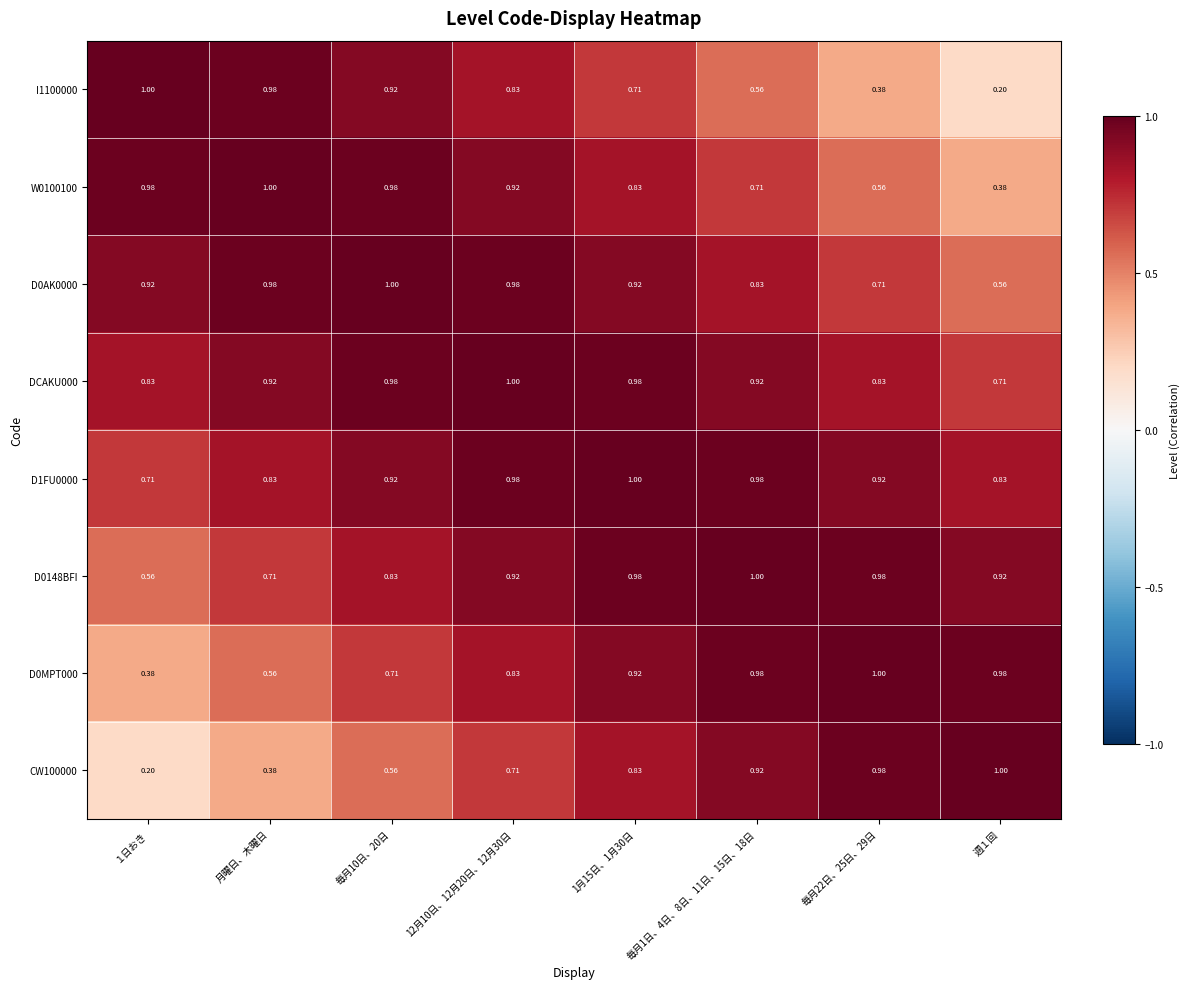

Is the value of D1FU0000 at １日おき greater than the value of D0MPT000 at 月曜日、木曜日?

Yes